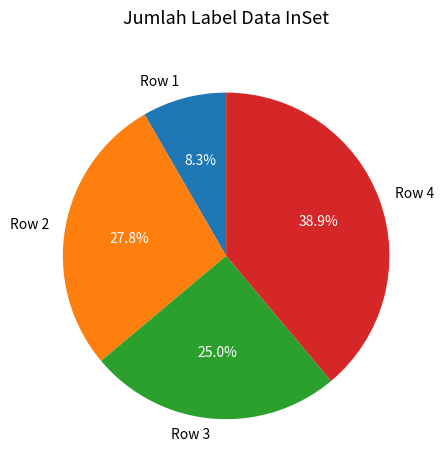

How many segments does this pie chart have?

4